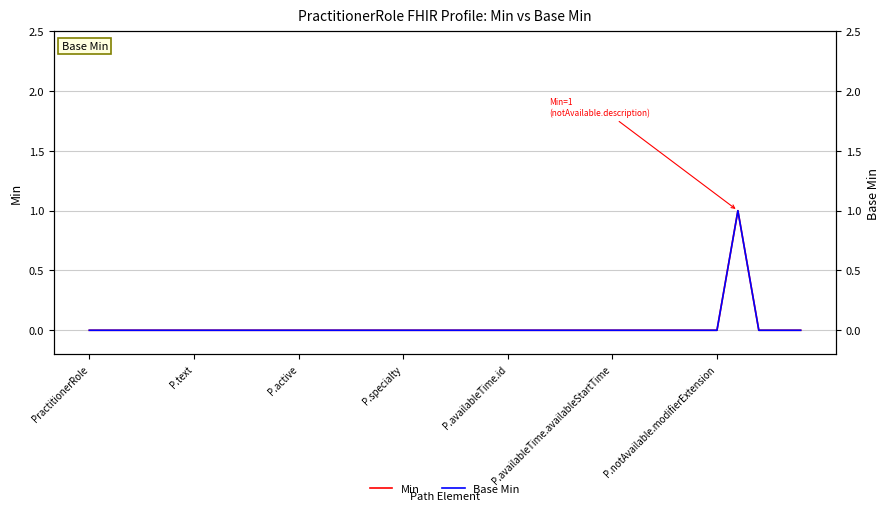

Between PractitionerRole and P.active, which series saw the biggest shift?

Min